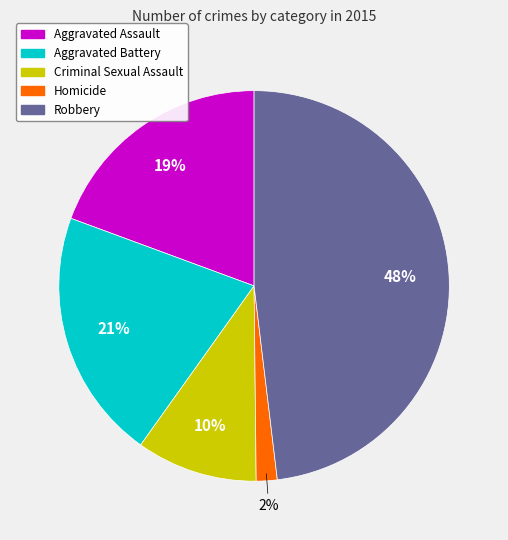

Is it true that Robbery is 48% of the pie?

True